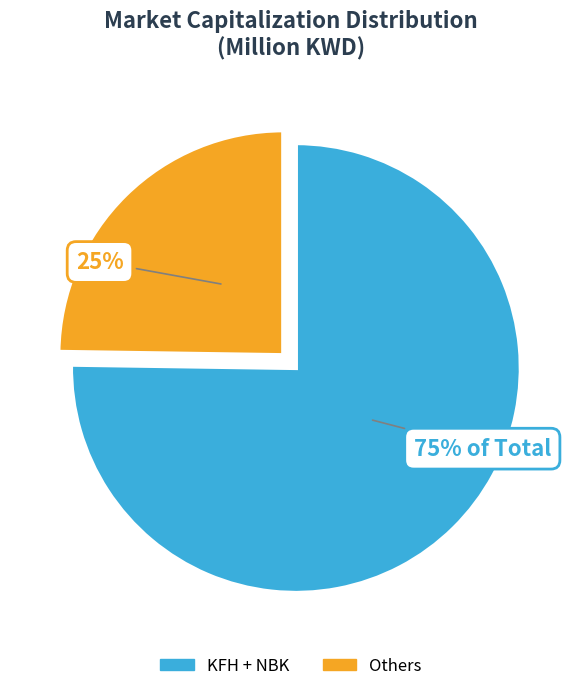

Is there any slice that represents more than half of the pie?

Yes